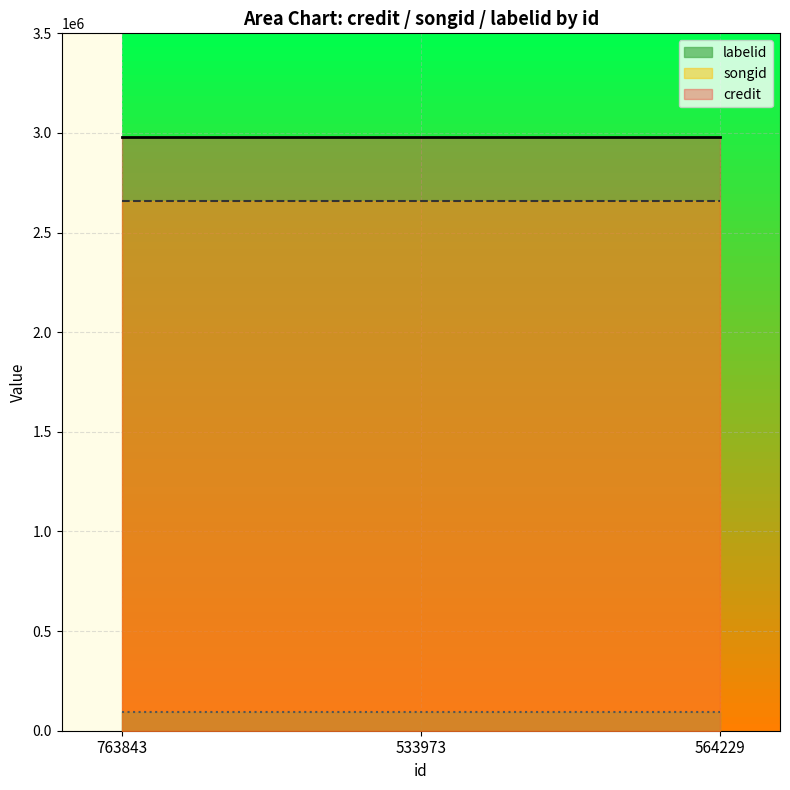

What is the difference between the highest and lowest values at 564229?

2885211